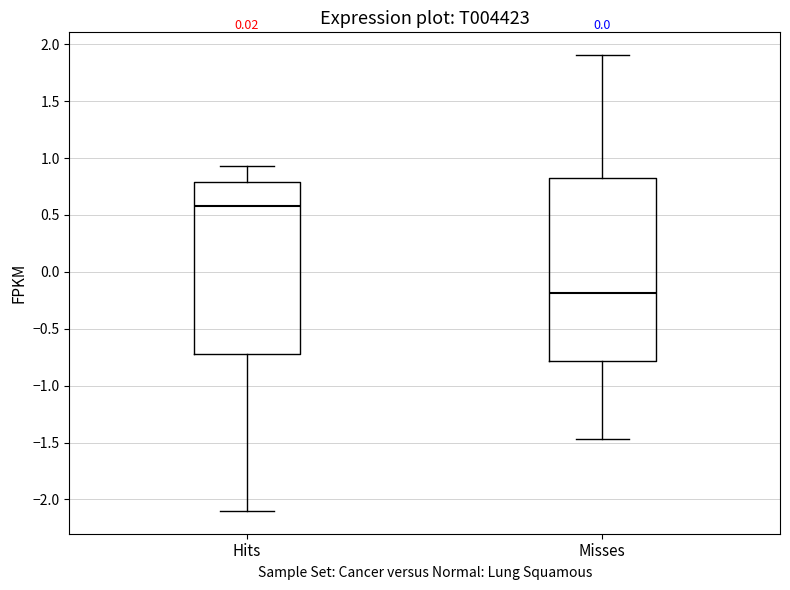

Which box has the highest median line?

Hits